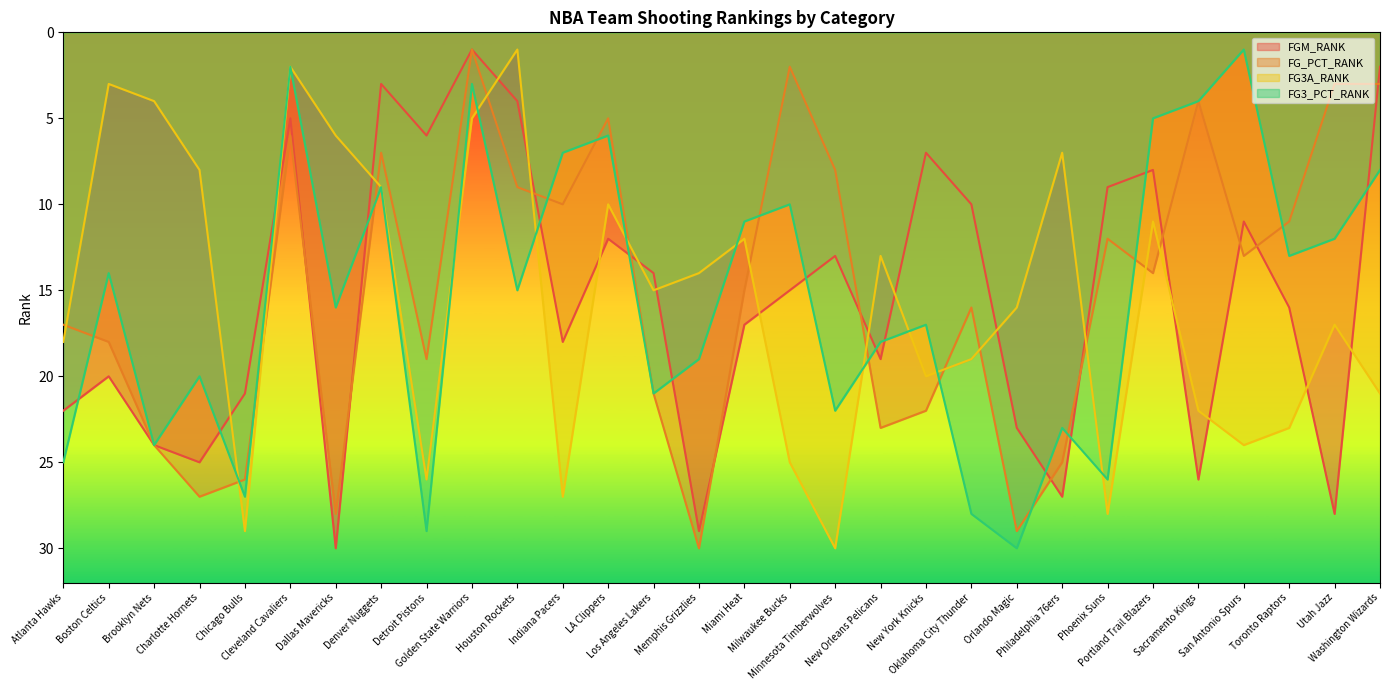

How many data points in FGM_RANK are less than 16?

15